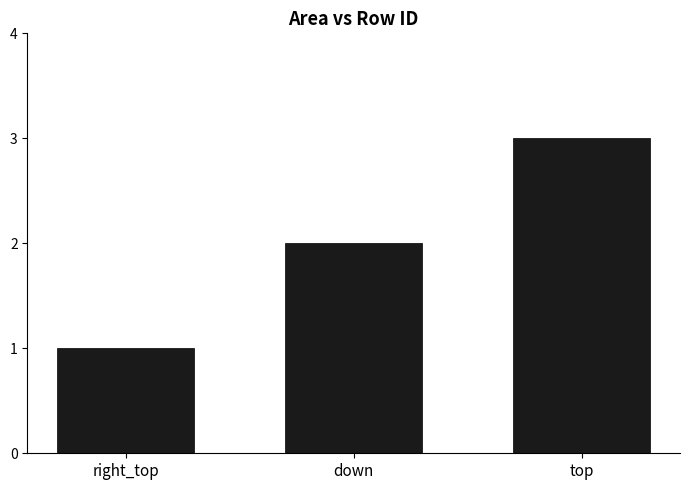

Reading left to right, what are all the values shown in this chart?

right_top=1	down=2	top=3